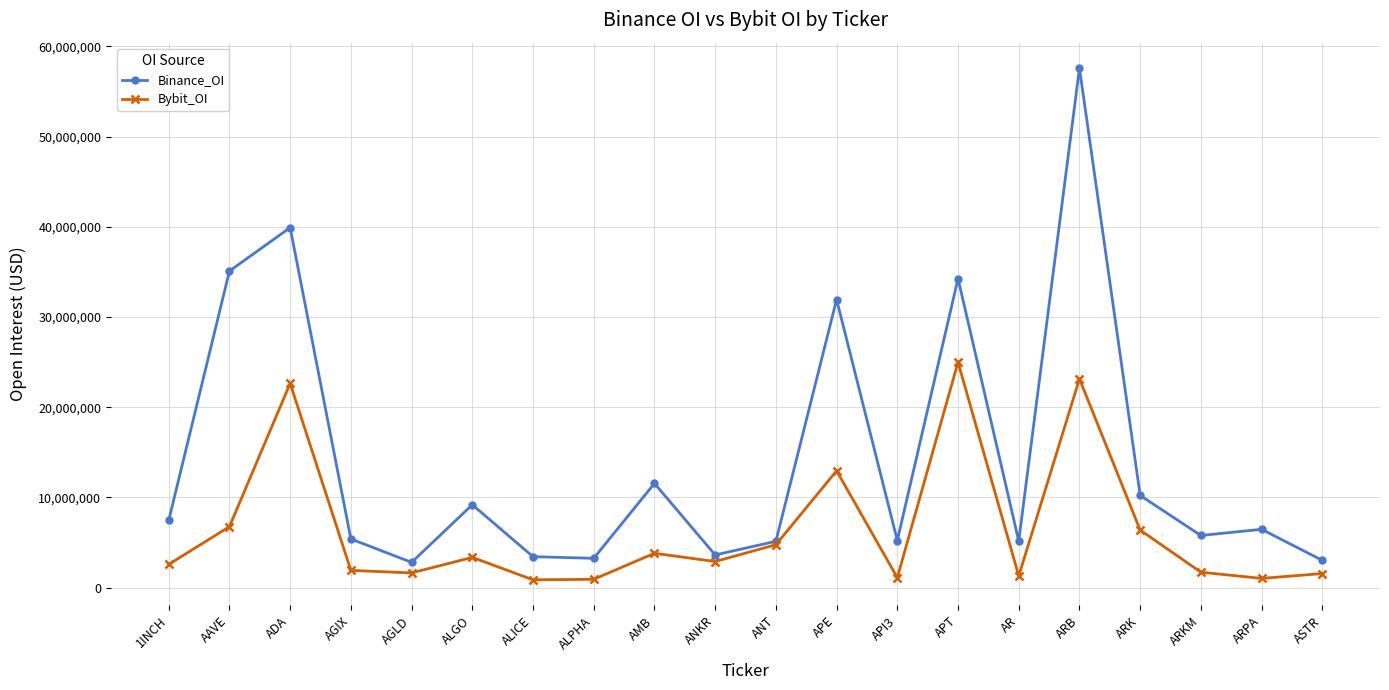

What is the label of the 13th point from the left?

API3